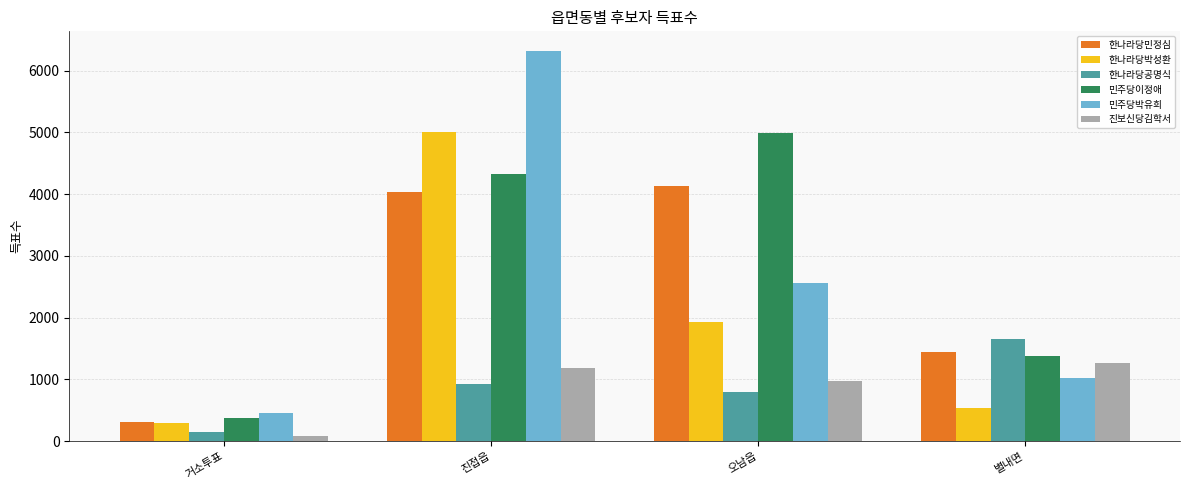

Rank the series at 오남읍 from highest to lowest value.

민주당이정애, 한나라당민정심, 민주당박유희, 한나라당박성환, 진보신당김학서, 한나라당공명식